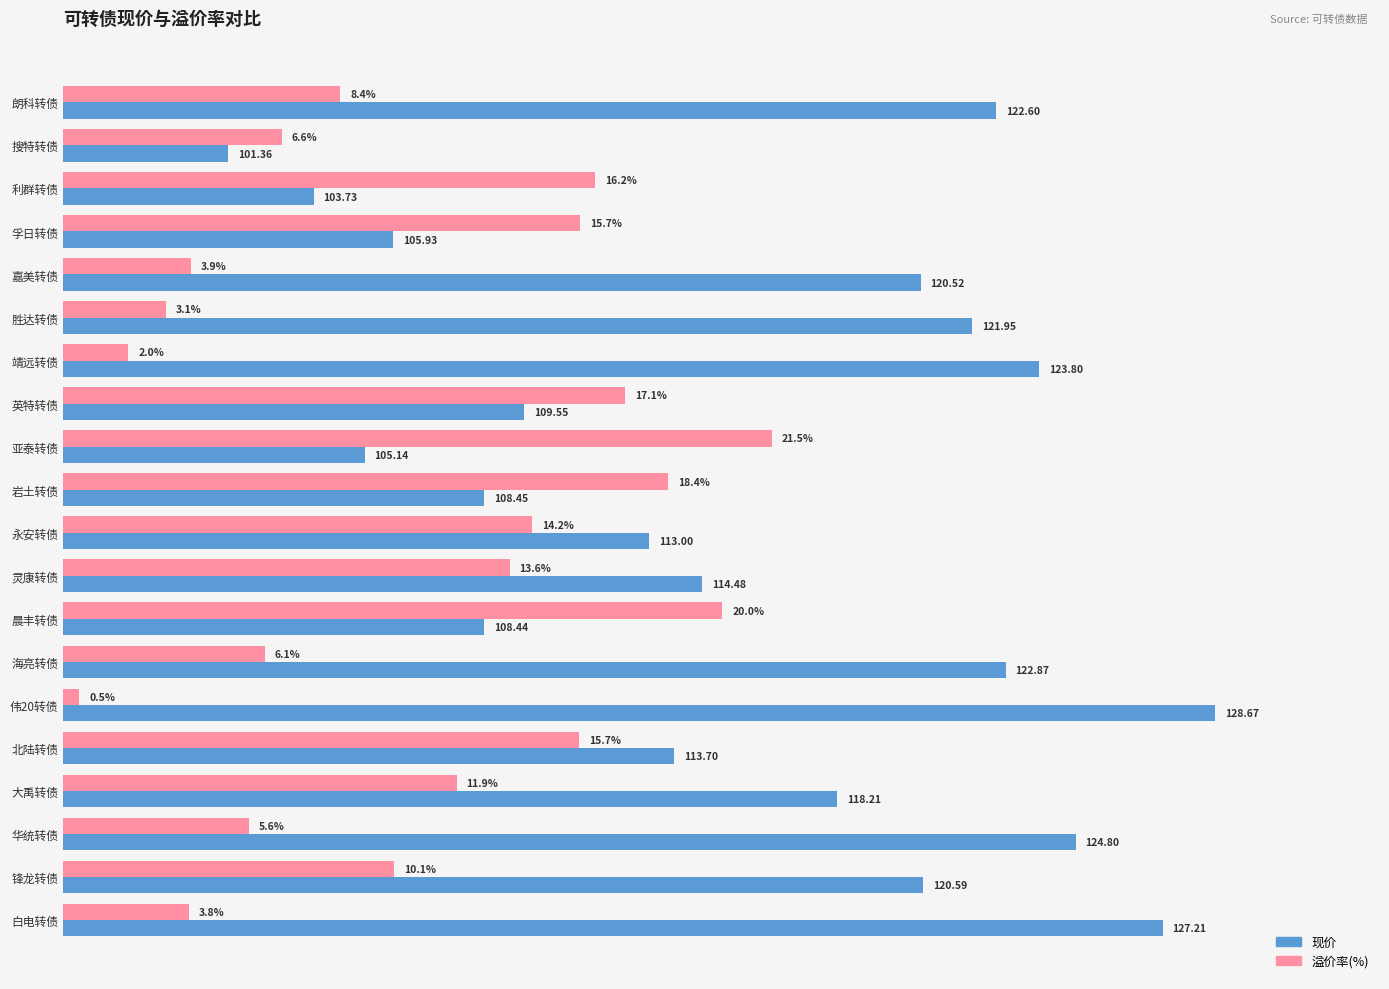

Which series has the largest range (max minus min)?

现价